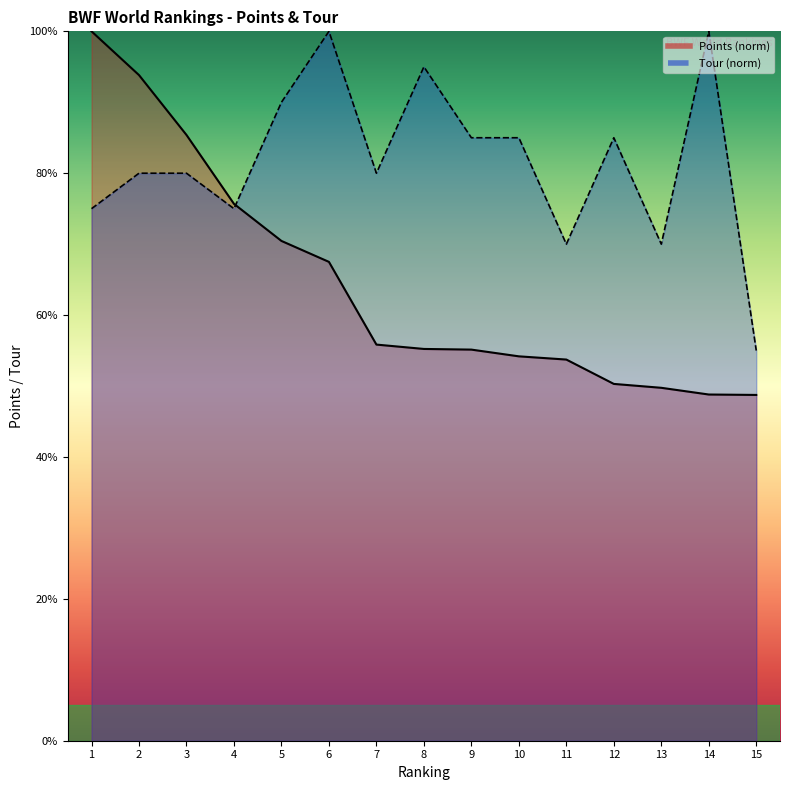

At which label does Points reach its minimum?

15